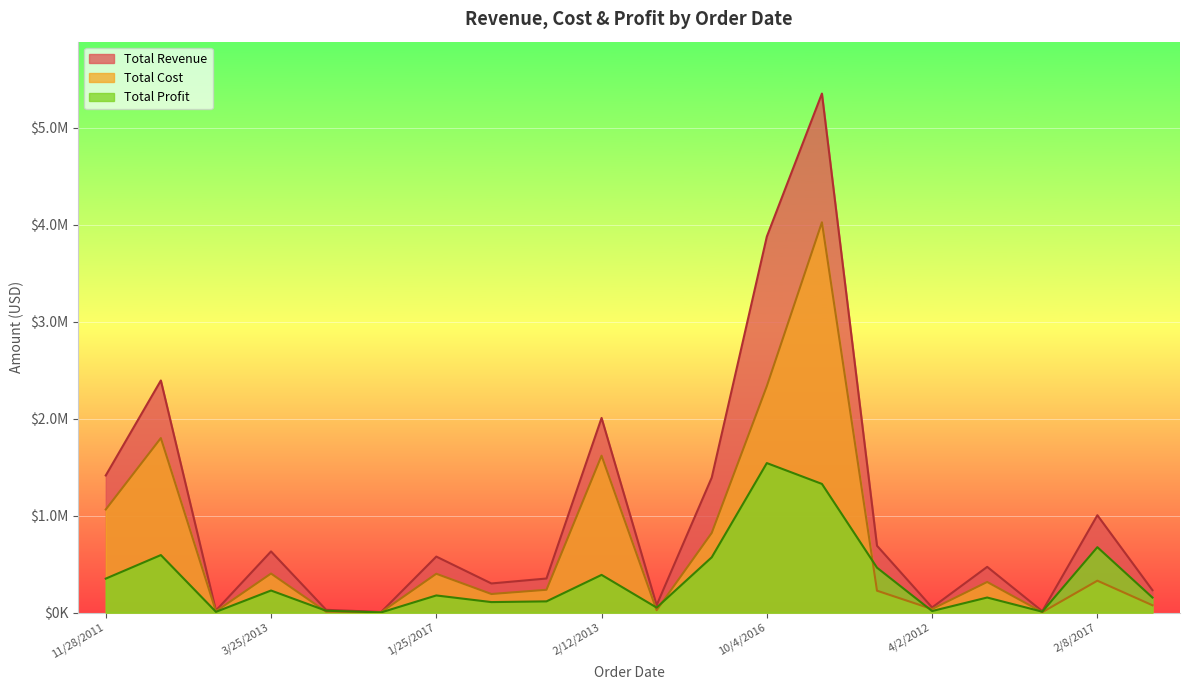

At 1/25/2017, list the series in order from smallest to largest.

Total Profit, Total Cost, Total Revenue